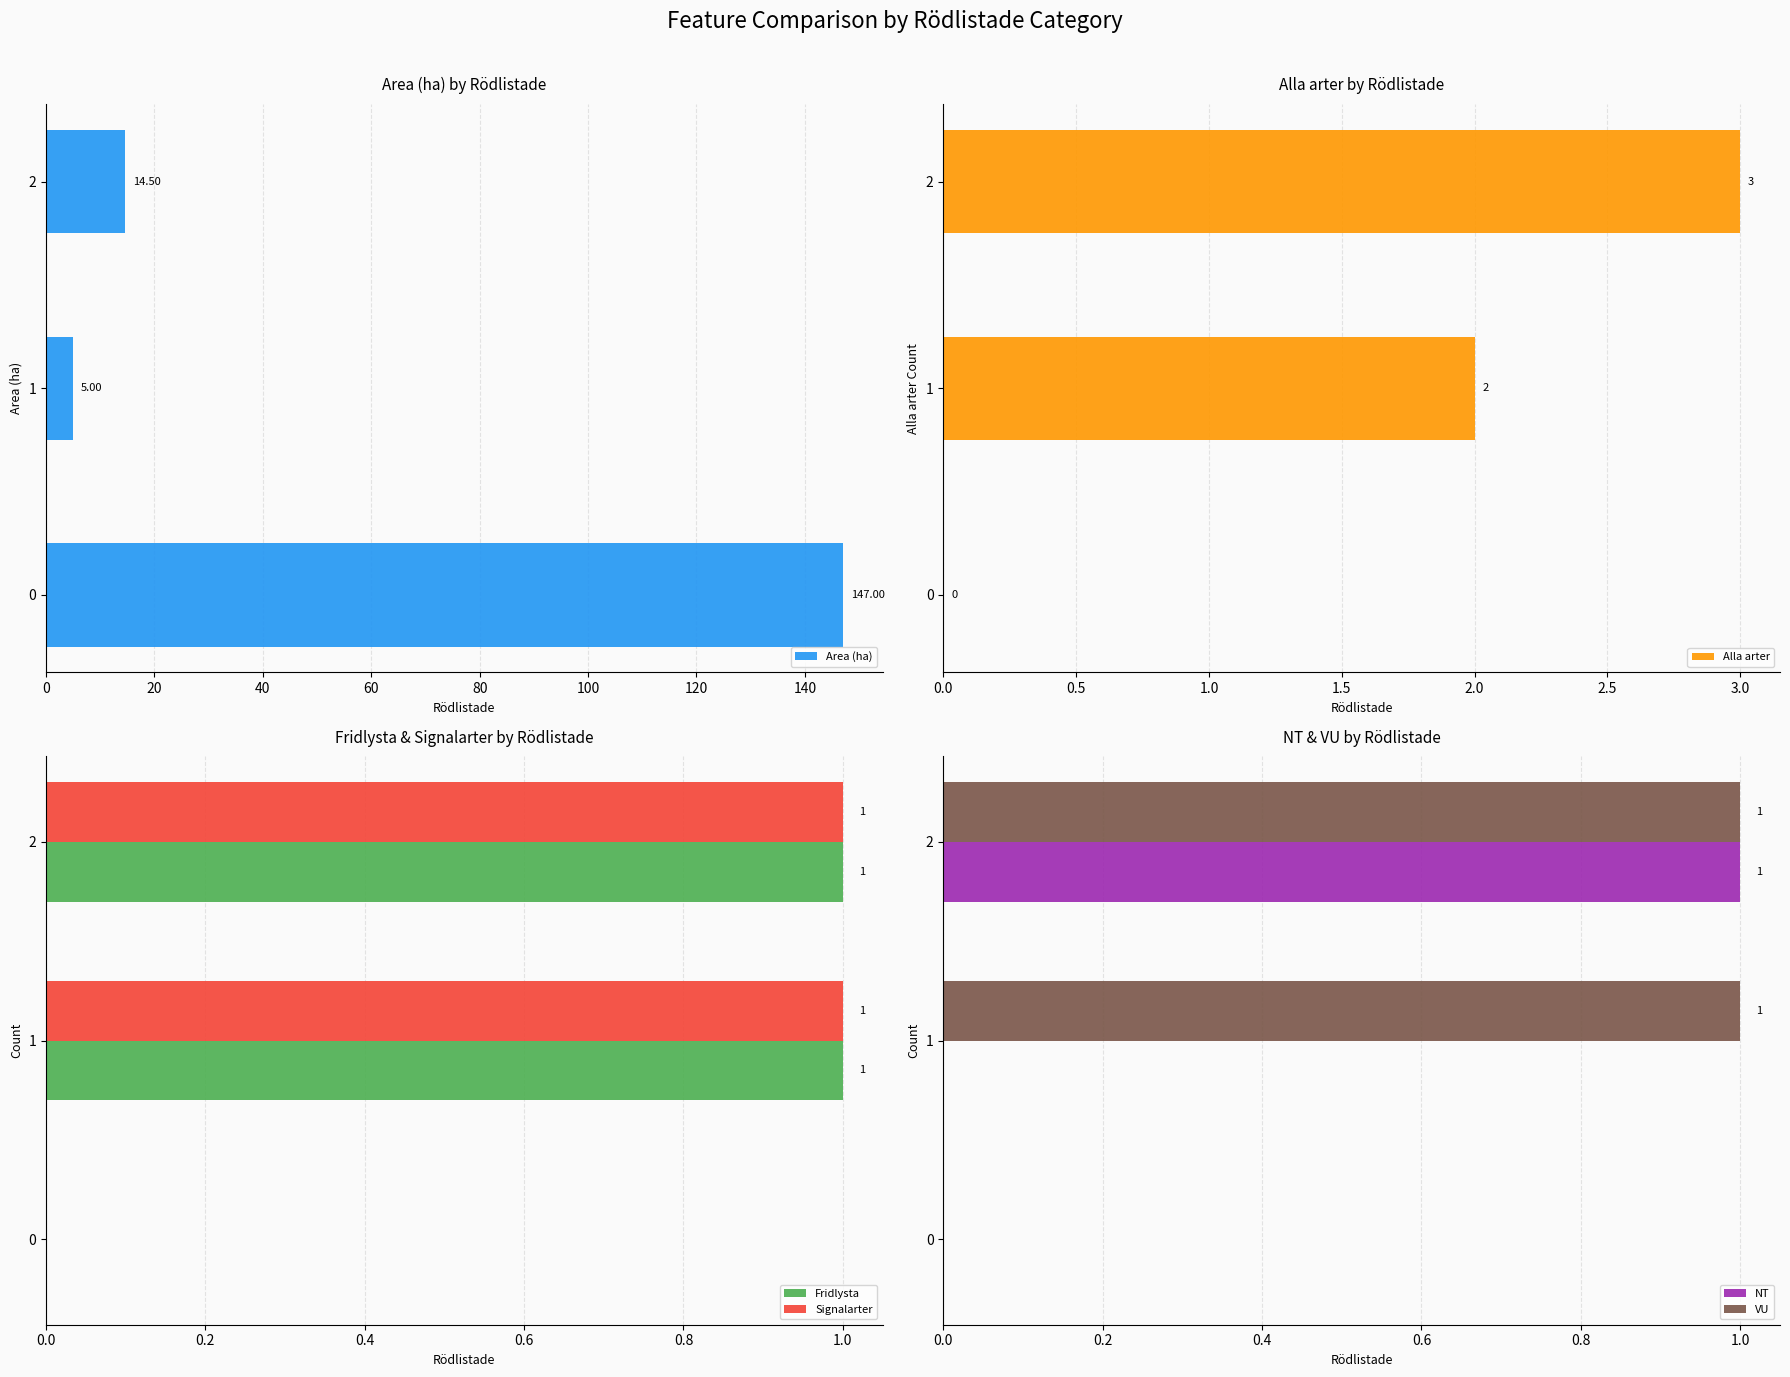

Is it true that Signalarter equals 1 at 1?

True